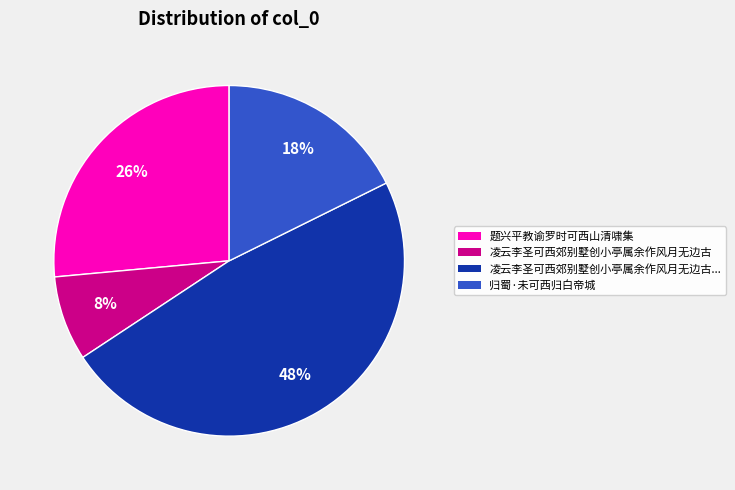

The 归蜀·未可西归白帝城 slice represents 25% of the pie. True or false?

False